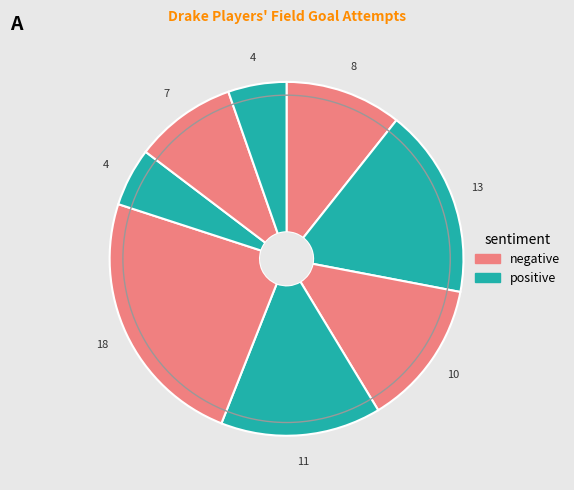

To the nearest percent, what is the average slice percentage?

12%